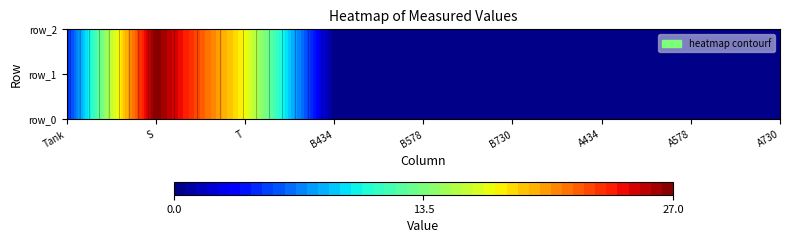

Rank the series at B578 from highest to lowest value.

row_1, row_2, row_0